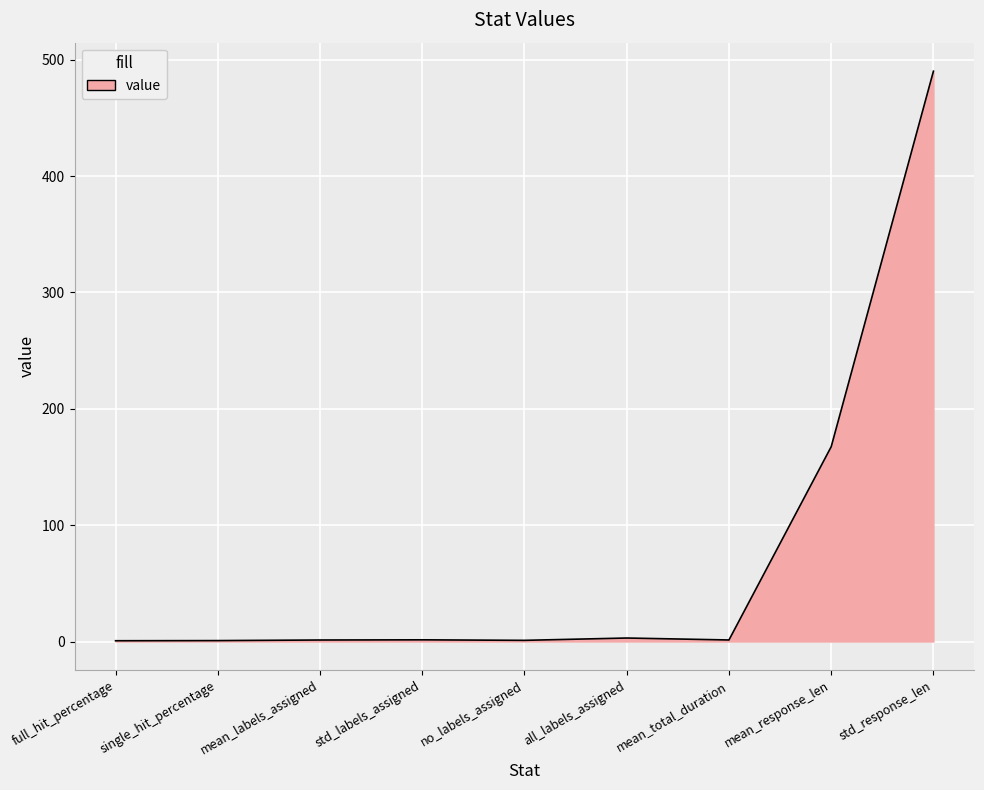

What is the ratio of the value at single_hit_percentage to the value at mean_labels_assigned?

0.6